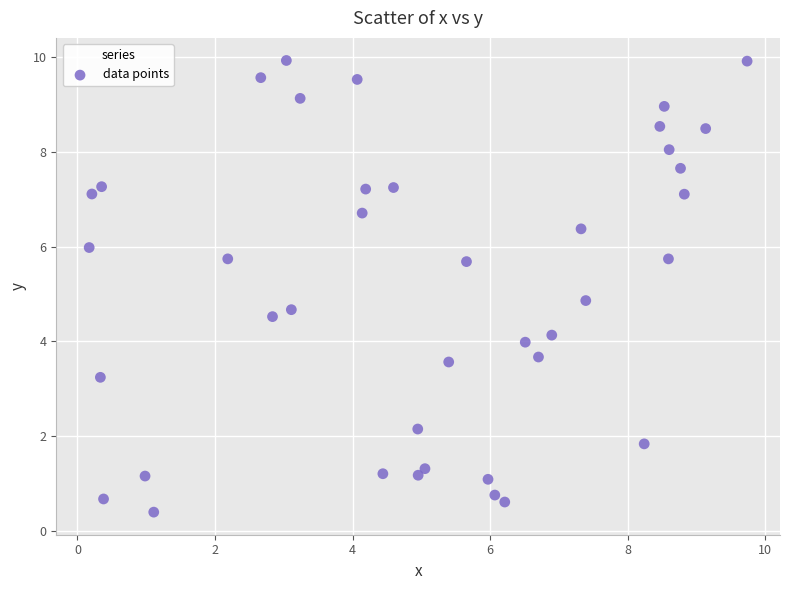

What is the range of X values (max minus min)?

9.6